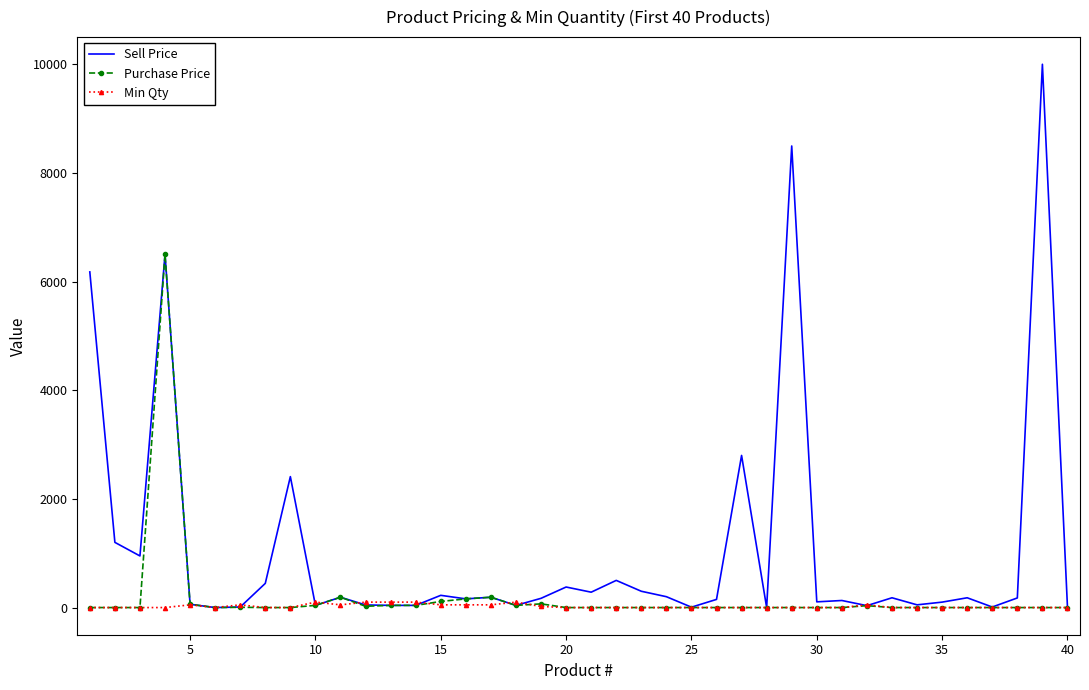

What is the maximum value for Purchase Price?

6500.0